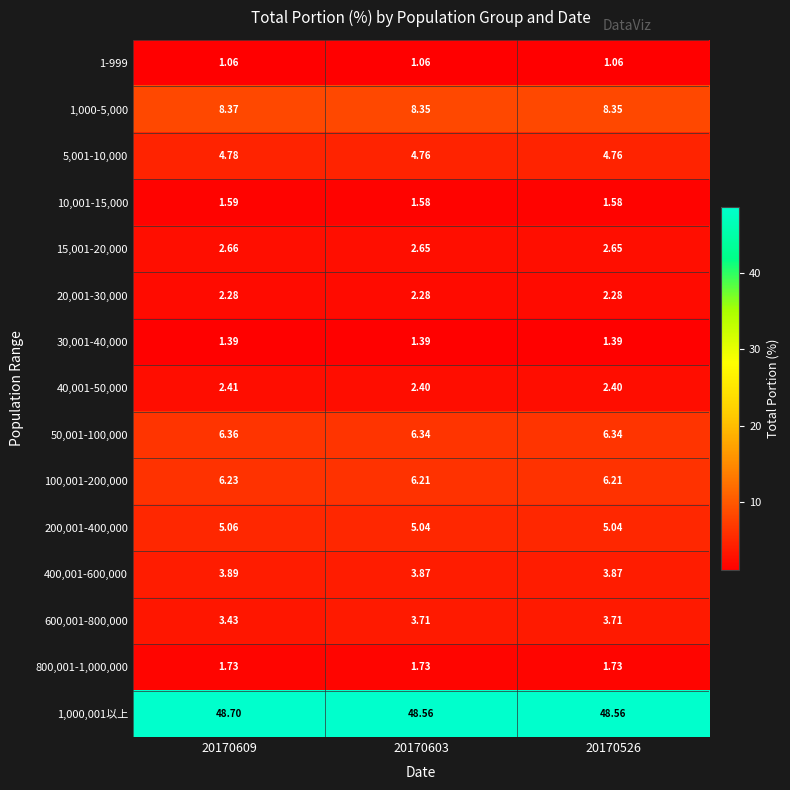

Is the value of 5,001-10,000 at 20170609 greater than the value of 100,001-200,000 at 20170603?

No